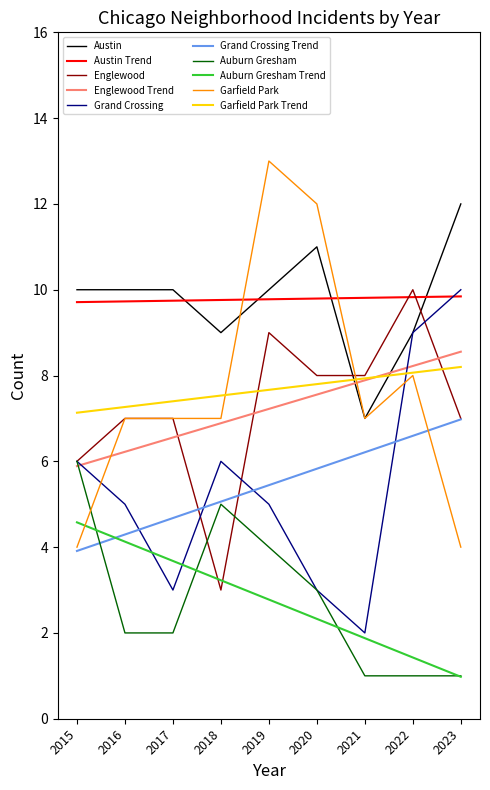

What is the greatest value displayed?

13.0